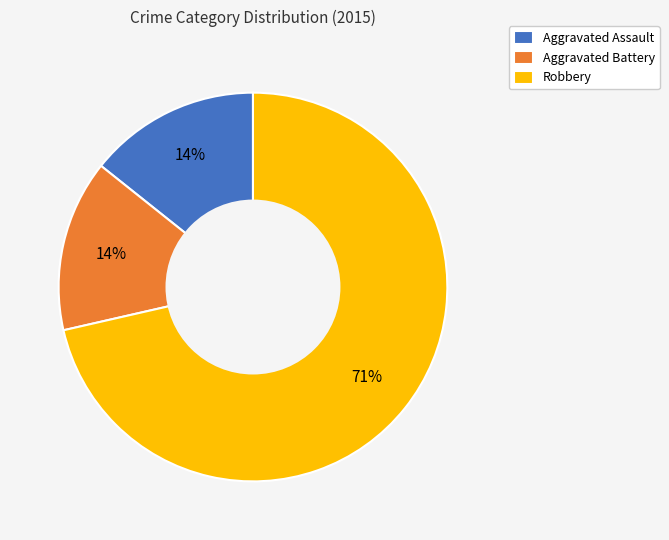

To the nearest percent, what is the average slice percentage?

33%